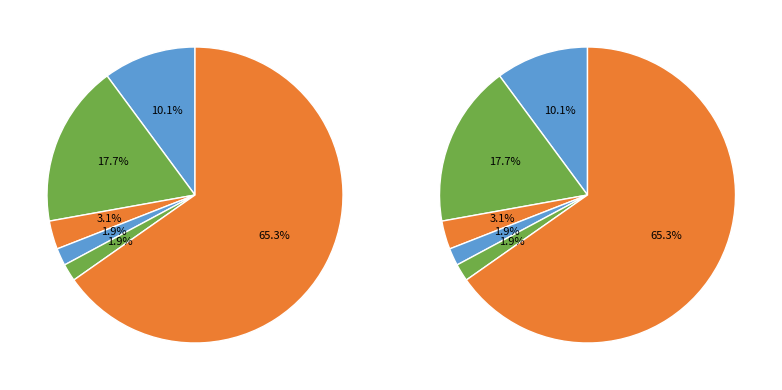

What is the ratio of the value at 元宫词·玉京凉早是初秋 to the value at 已凉·愁多却讶天凉早?

1.6